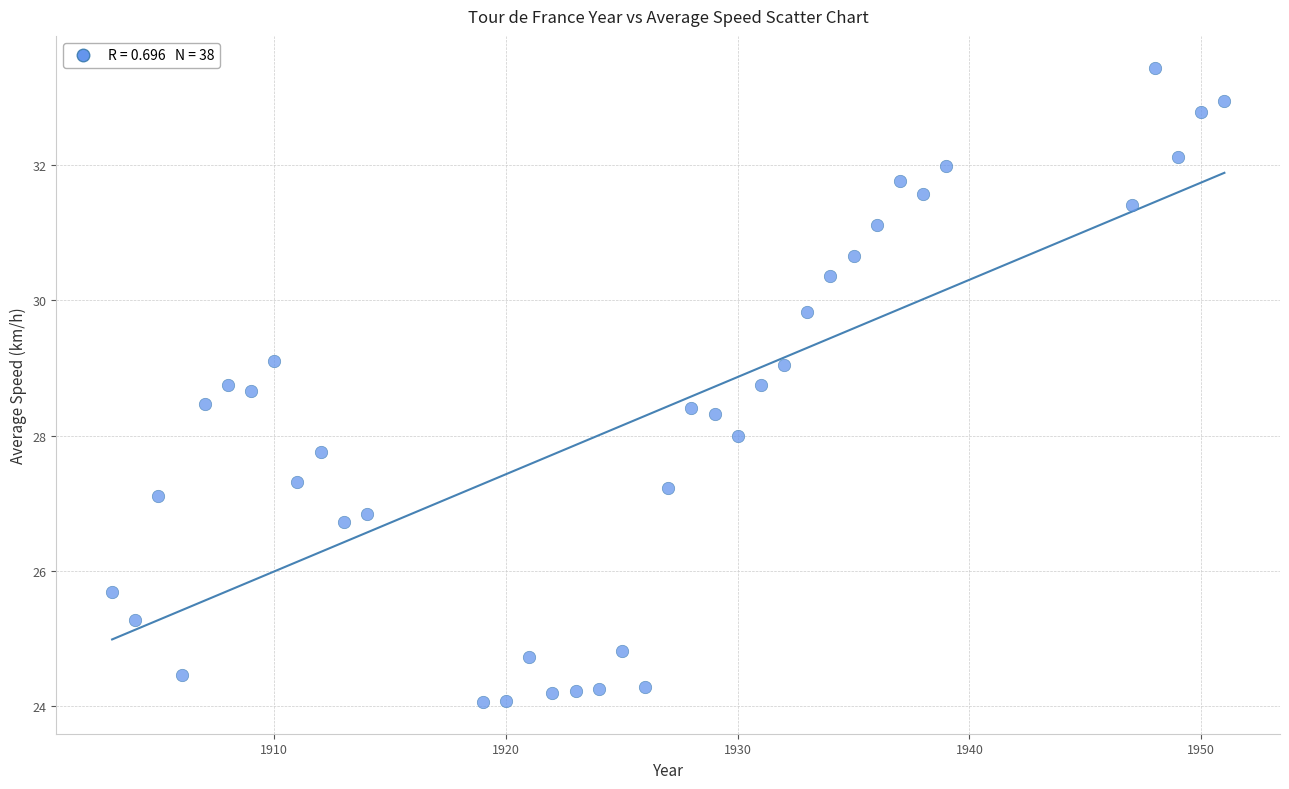

What is the range of X values (max minus min)?

48.0